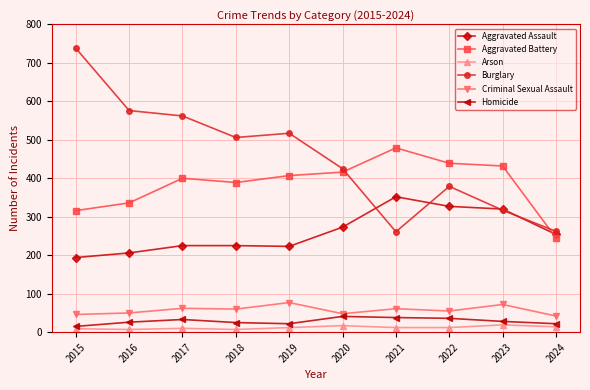

How many lines are shown in the chart?

6